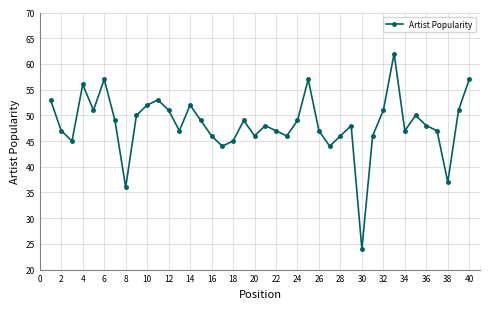

True or false: the data has more than 1 interior local peaks.

True